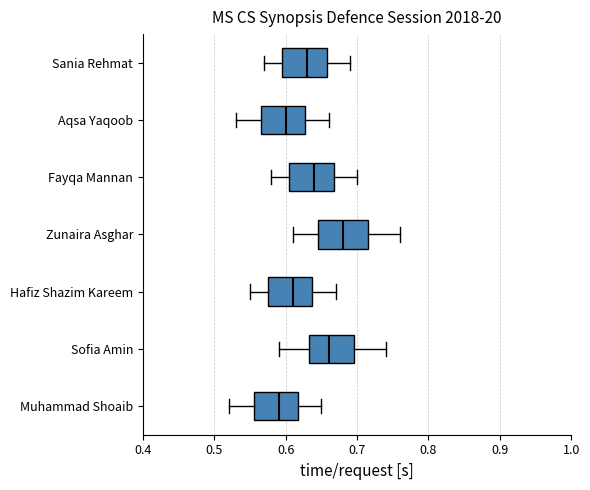

Where is the left edge of the box for Hafiz Shazim Kareem on the x-axis? The values are not printed on the chart, so give them approximately, as read against the axis.

0.58